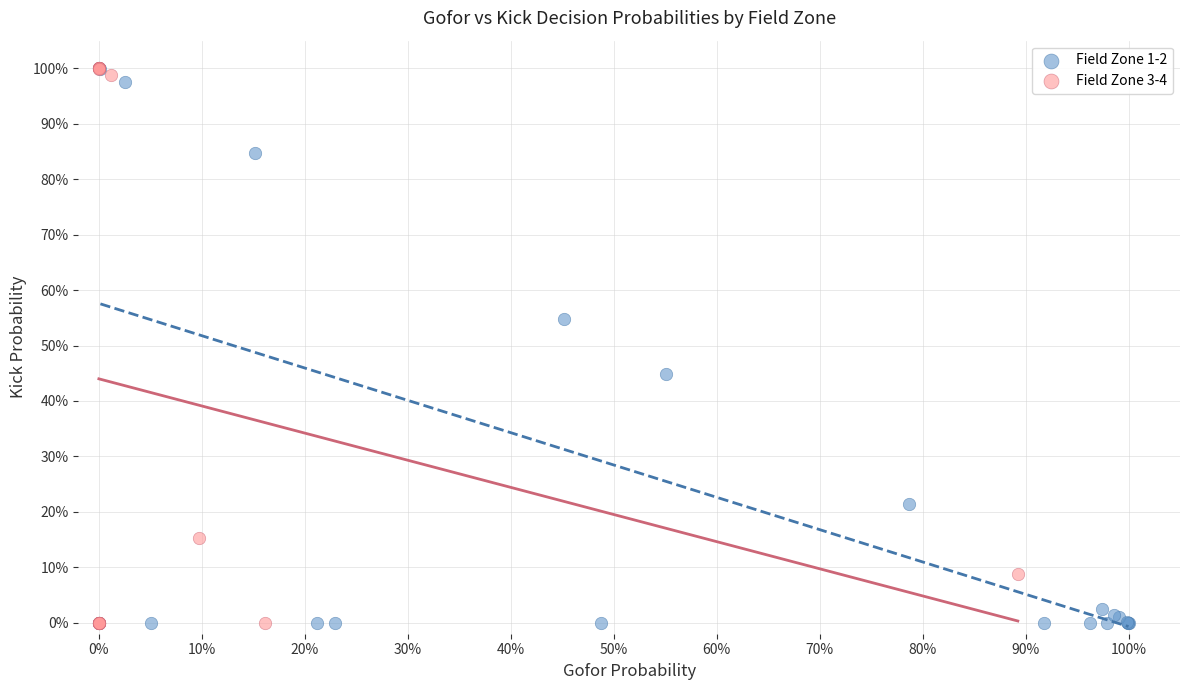

What are all the series names shown in the legend?

Field Zone 1-2, Field Zone 3-4